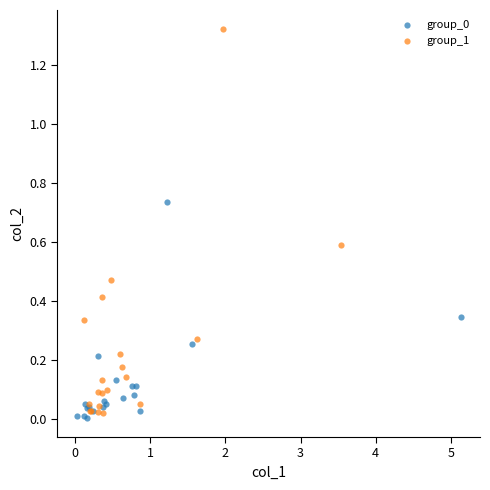

Which series has the largest Y range (max minus min)?

group_1